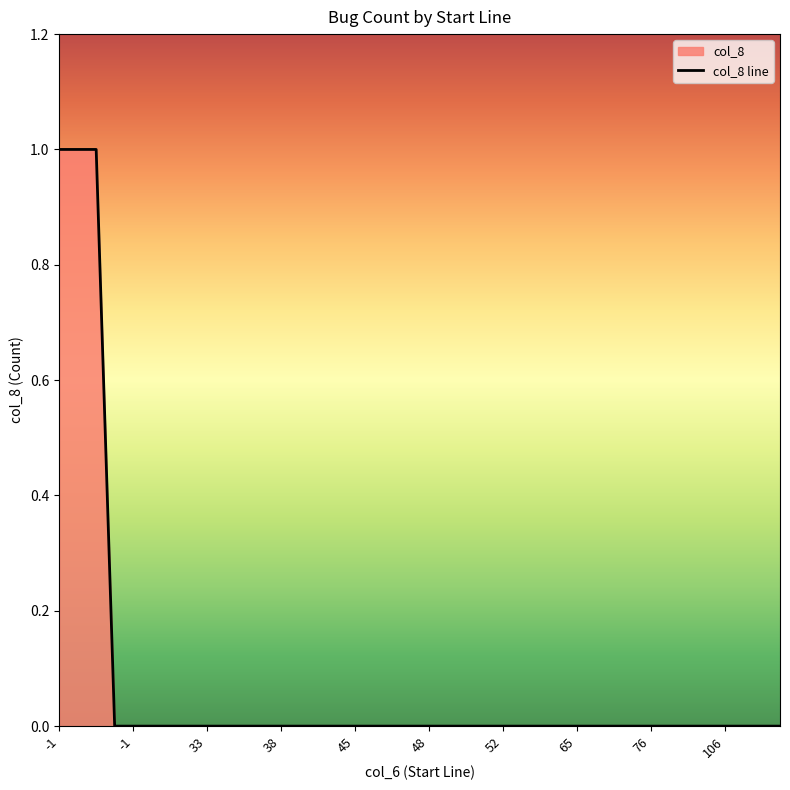

Count the number of data series in this chart.

1